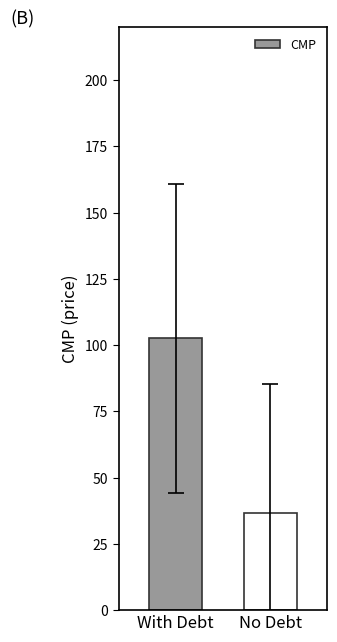

What is the difference between the maximum and minimum values?

66.0